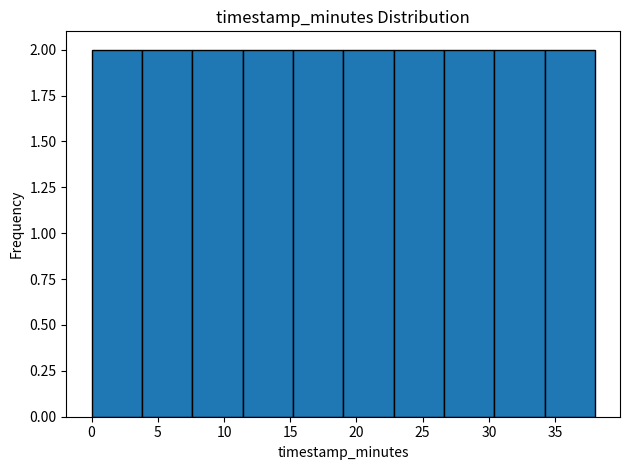

Reading left to right, list every bar in this chart as the range it spans on the x-axis followed by its height. Neither the bar edges nor the heights are printed on the chart, so give them approximately, as read against the axes.

0.0 to 3.8: 2
3.8 to 7.6: 2
7.6 to 11.4: 2
11.4 to 15.2: 2
15.2 to 19.0: 2
19.0 to 22.8: 2
22.8 to 26.6: 2
26.6 to 30.4: 2
30.4 to 34.2: 2
34.2 to 38.0: 2